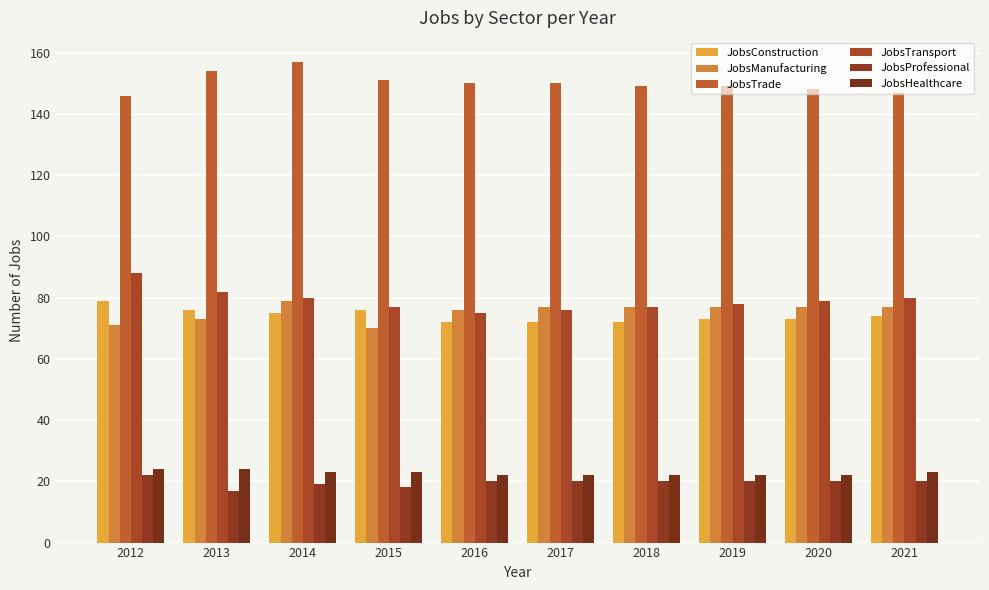

What is the sum of the JobsConstruction values at 2020 and 2014?

148